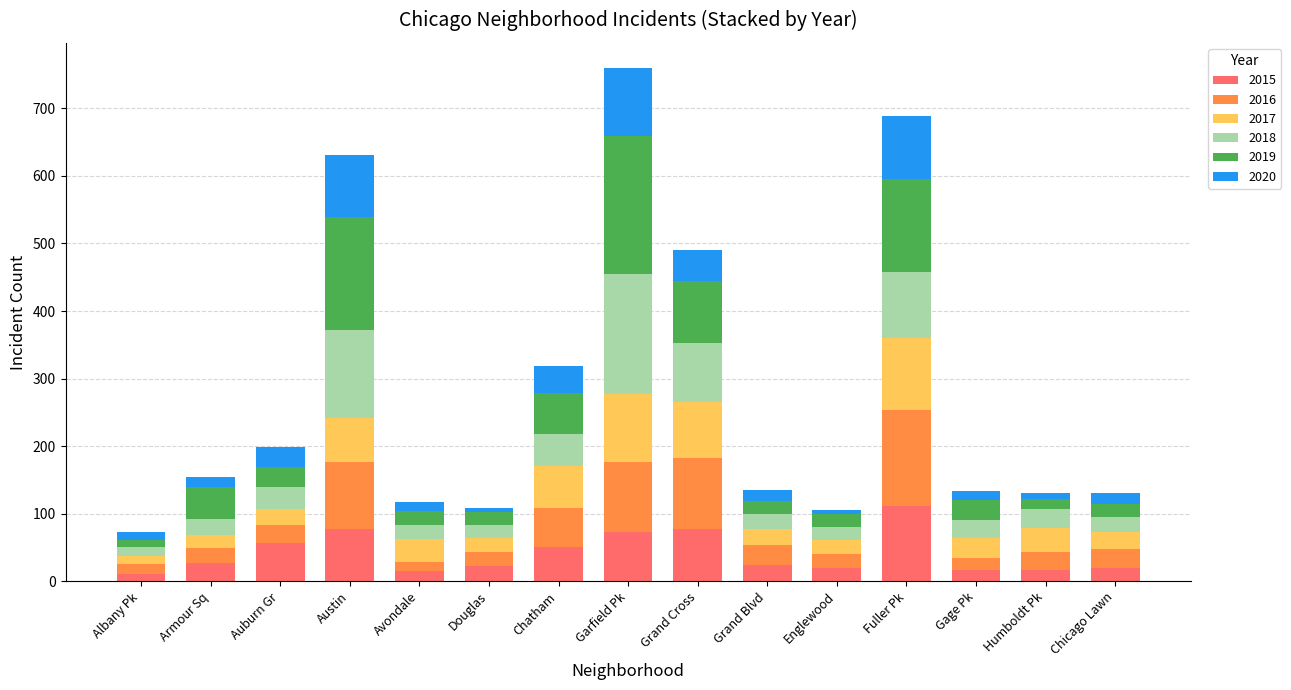

What is the total value across all series at Auburn Gr?

199